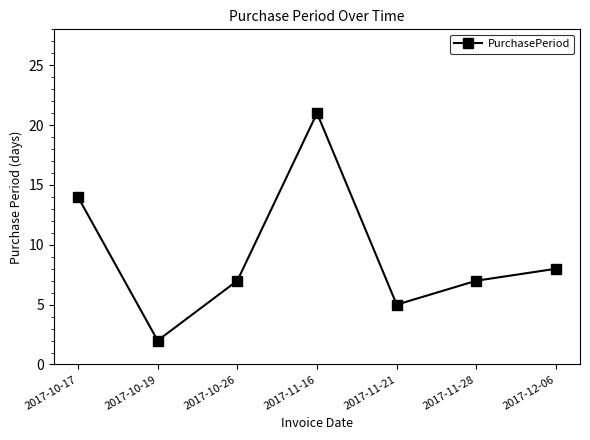

Reading left to right, extract all data points from this chart.

2017-10-17=14	2017-10-19=2	2017-10-26=7	2017-11-16=21	2017-11-21=5	2017-11-28=7	2017-12-06=8